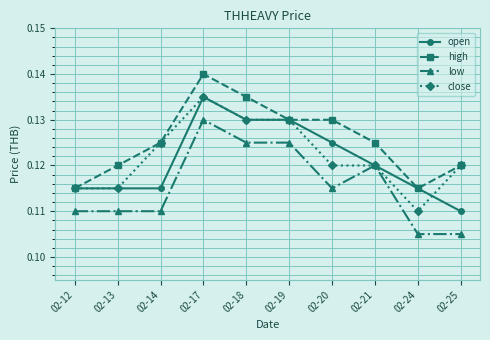

Count the close values in the range 0 to 1.

10